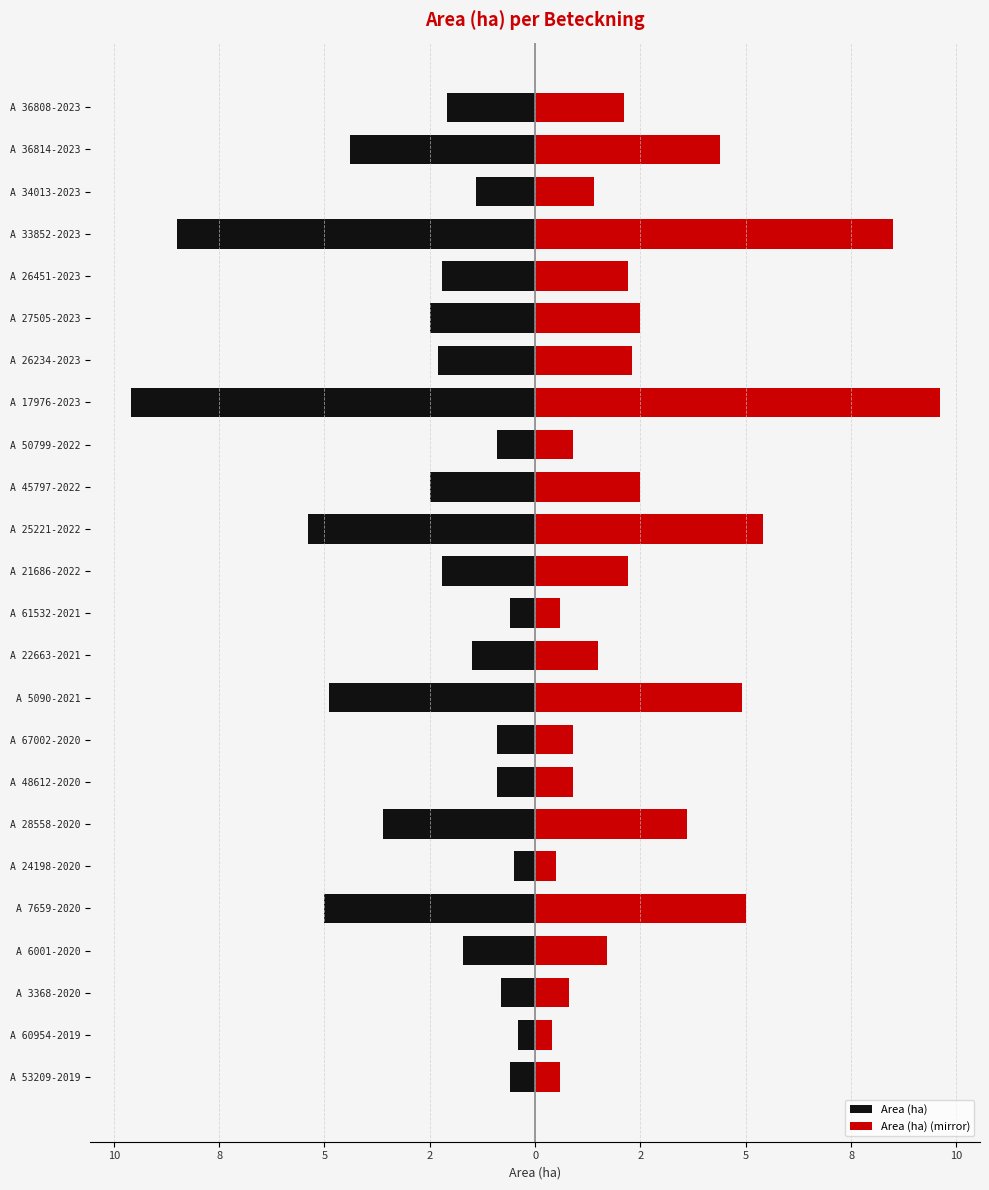

Rank the series at A 21686-2022 from lowest to highest value.

Area (ha), Area (ha) (mirror)